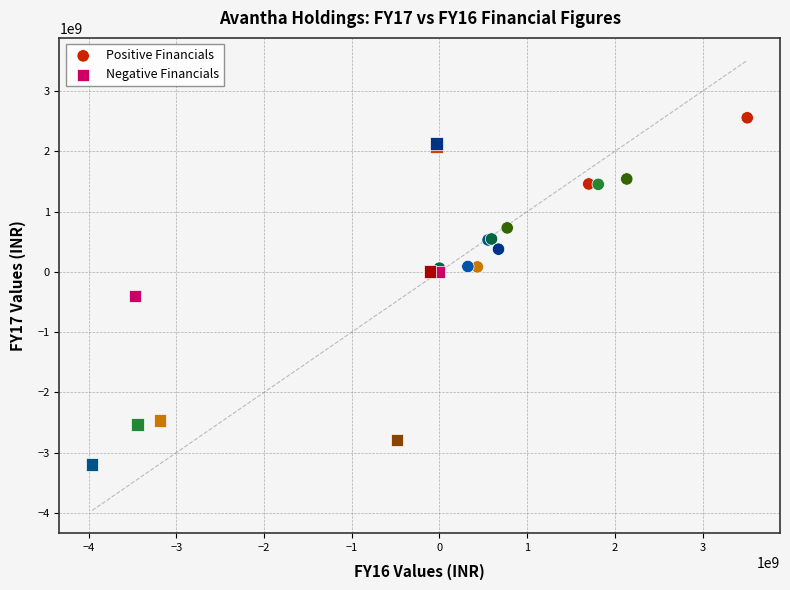

Which series contains the highest Y value?

Positive Financials